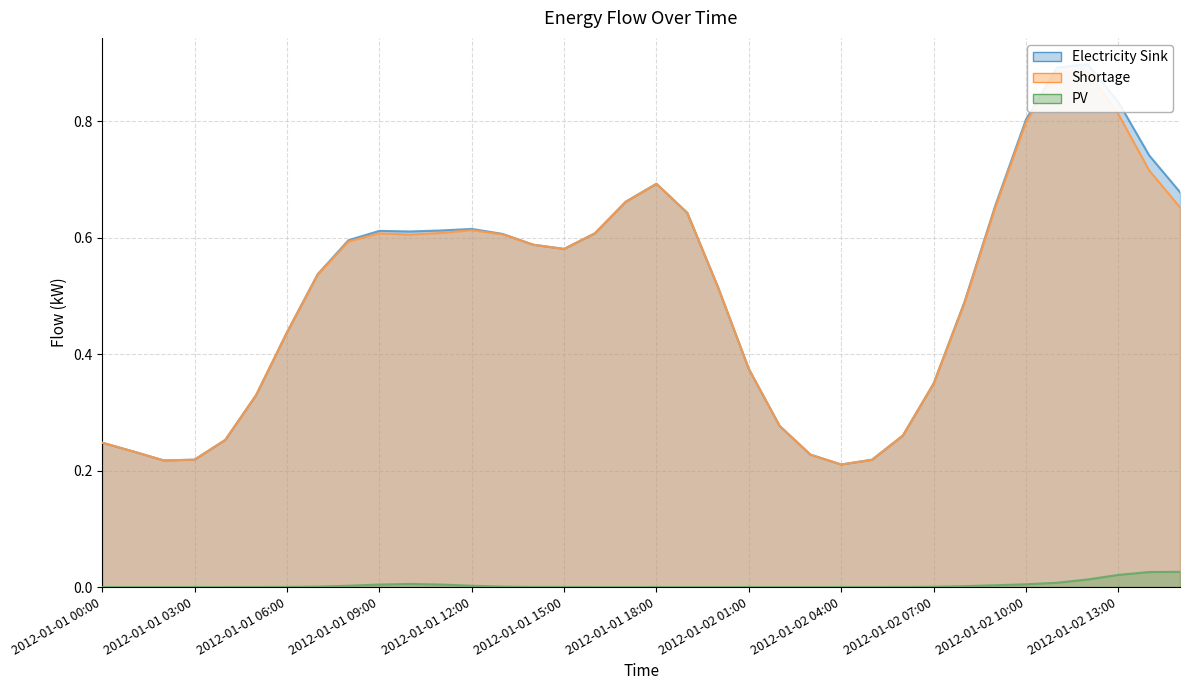

Is it true that Electricity Sink equals 0.3 at 2012-01-02 06:00?

False